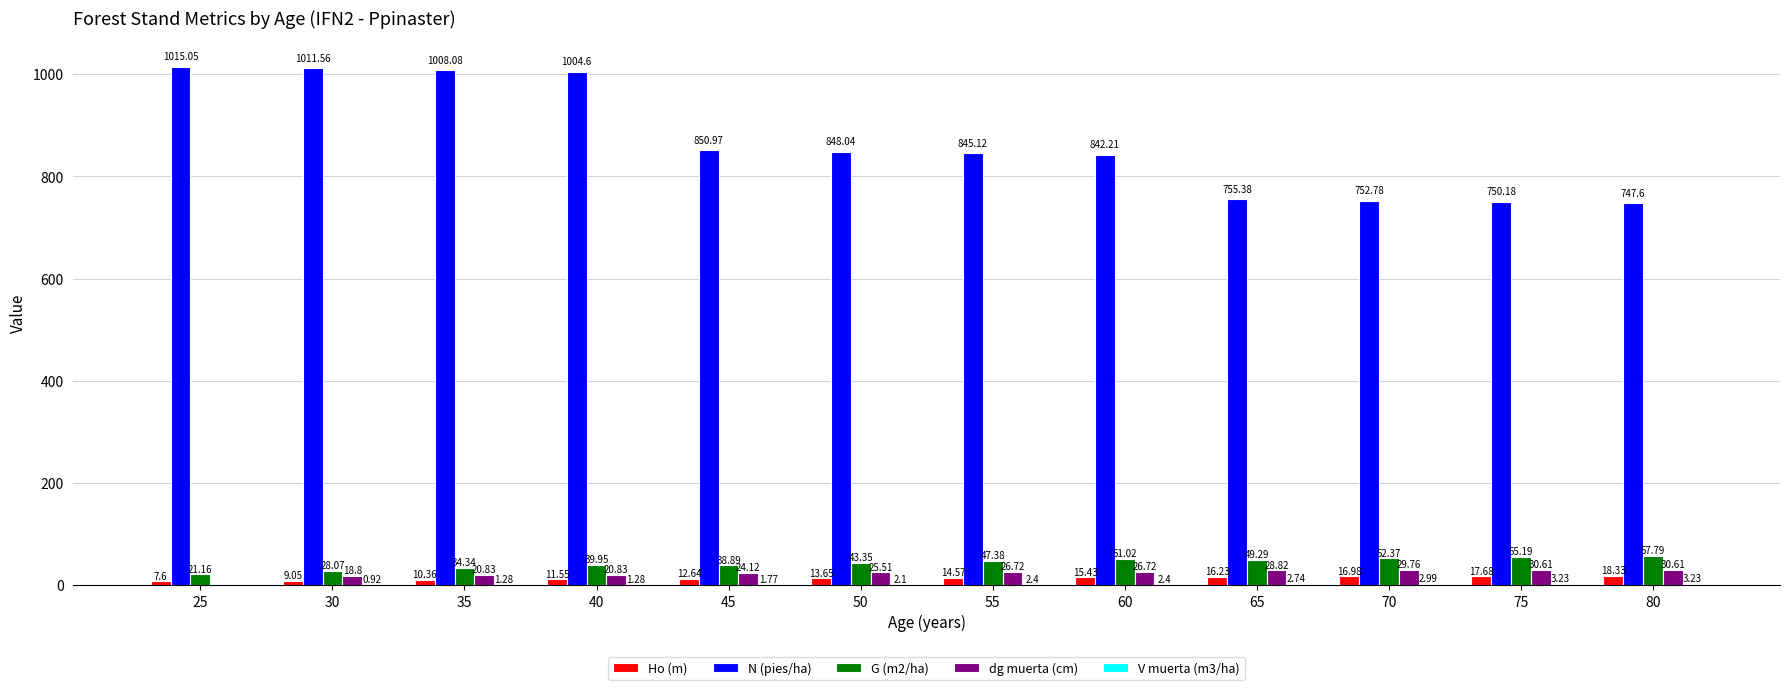

Is it true that Ho (m) equals 16.2 at 65?

True